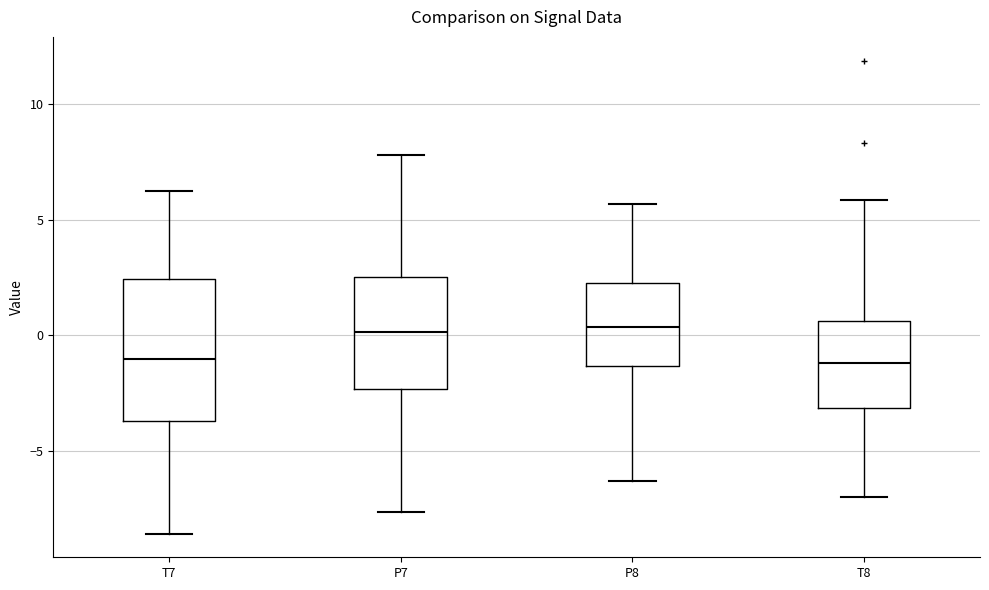

Which box is the tallest, from its lower edge to its upper edge?

T7